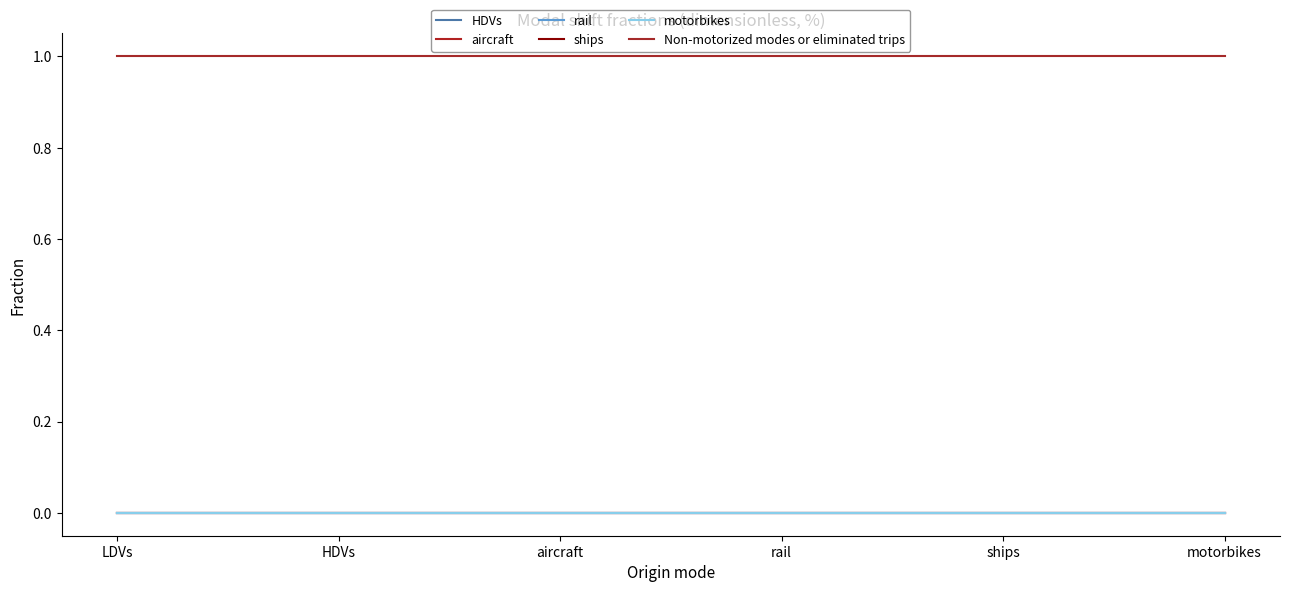

True or false: ships has more than 1 interior local peaks.

False